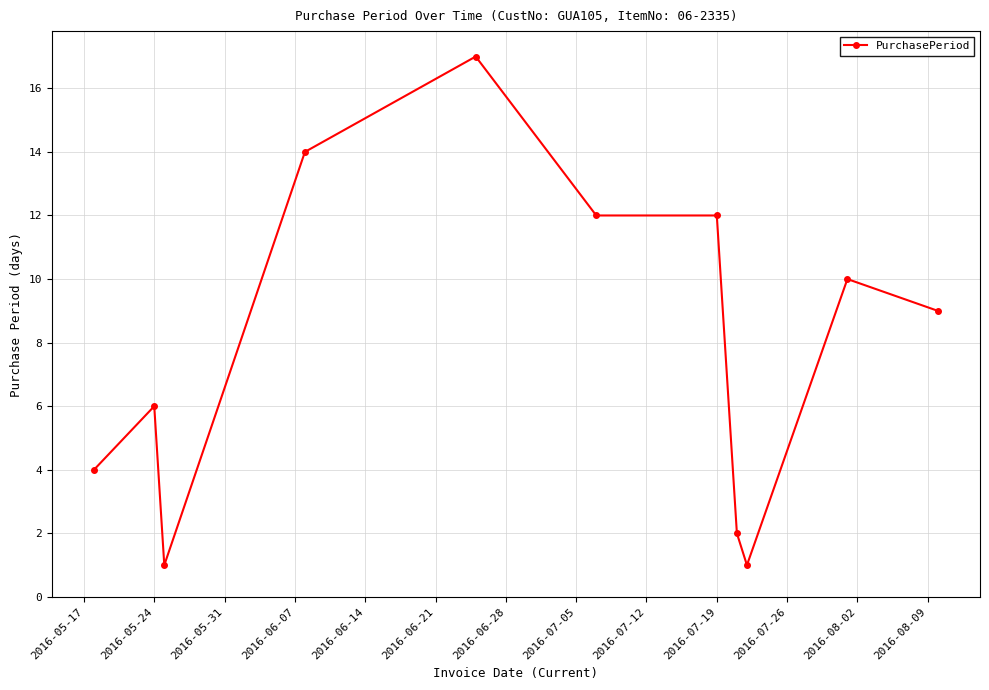

What is the greatest value displayed?

17